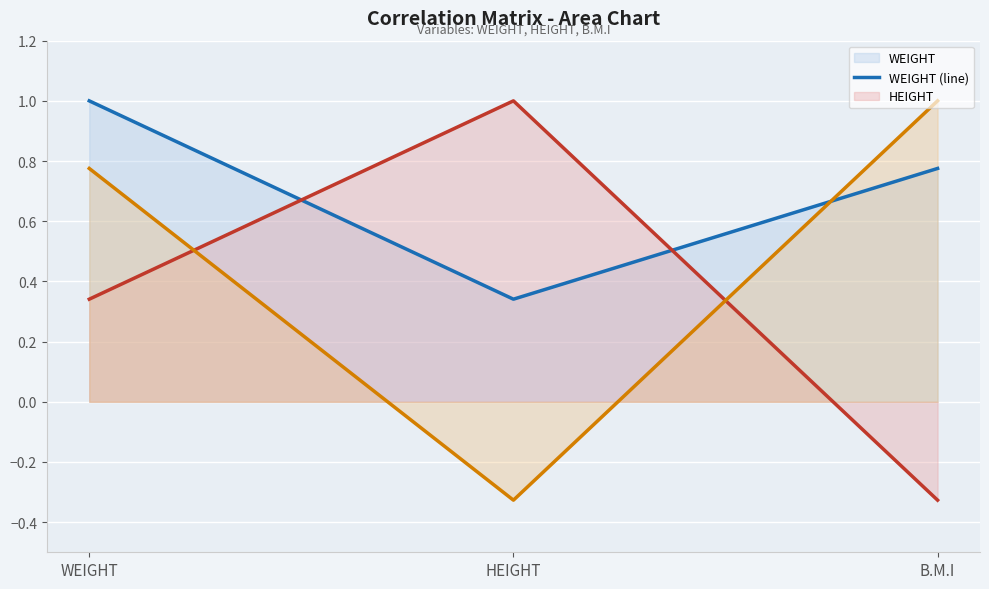

List the series in order of their peak value, lowest first.

WEIGHT (line), HEIGHT (line), B.M.I (line)